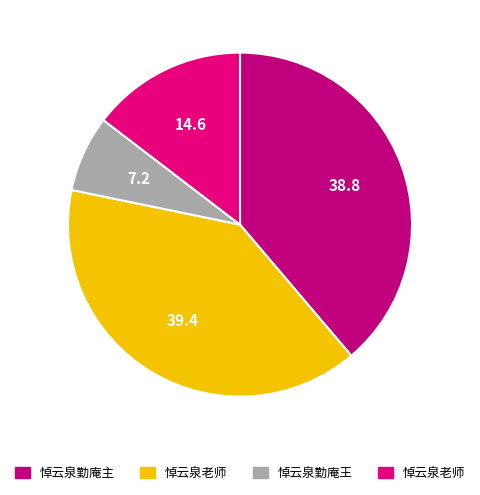

How many slices are in this pie chart?

4